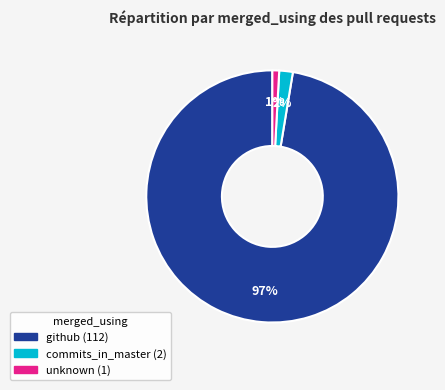

To the nearest percent, what portion does commits_in_master represent?

2%